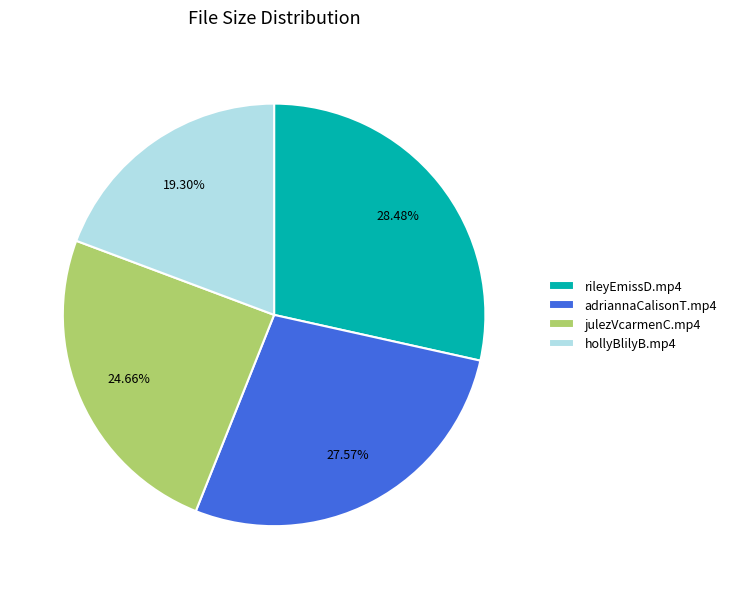

To the nearest percent, what percentage of the pie is adriannaCalisonT.mp4?

28%